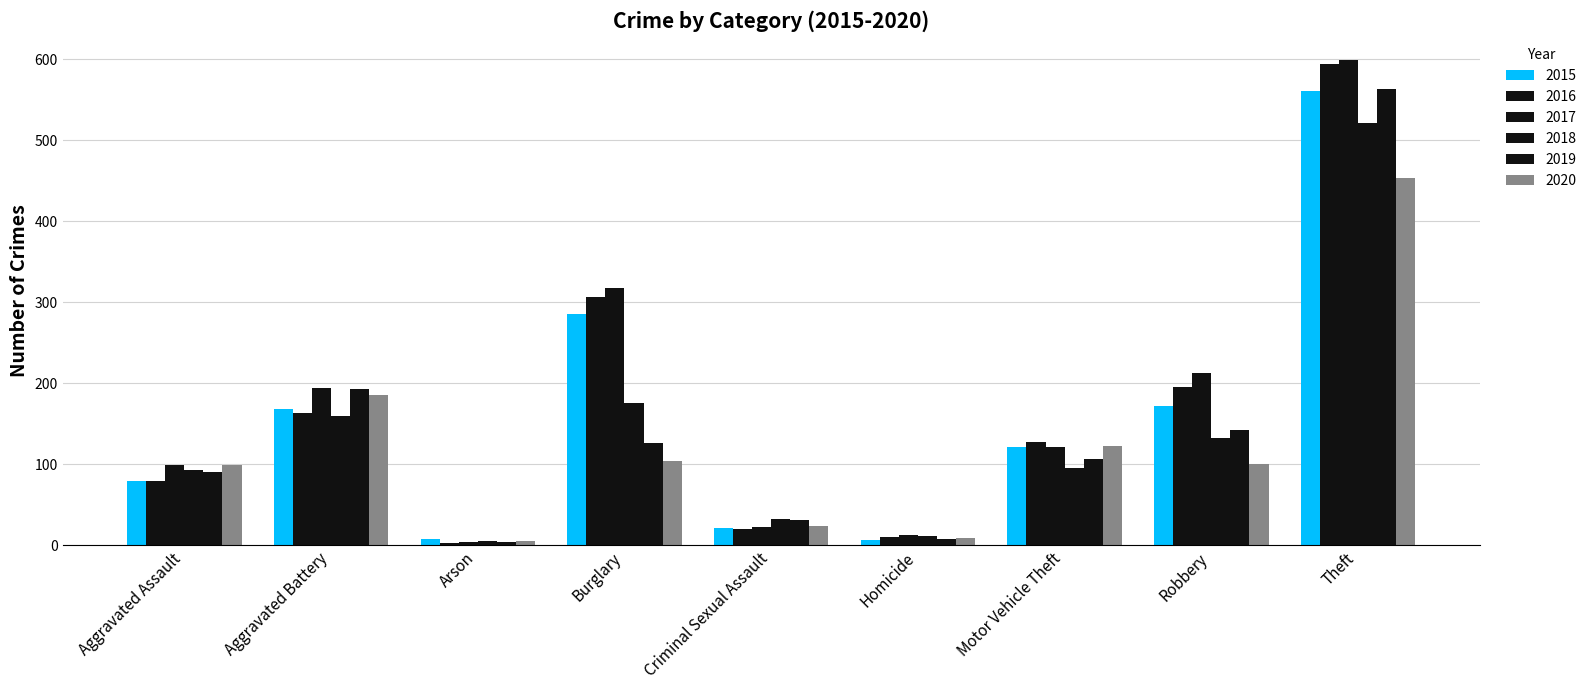

How many bars are there in total?

54